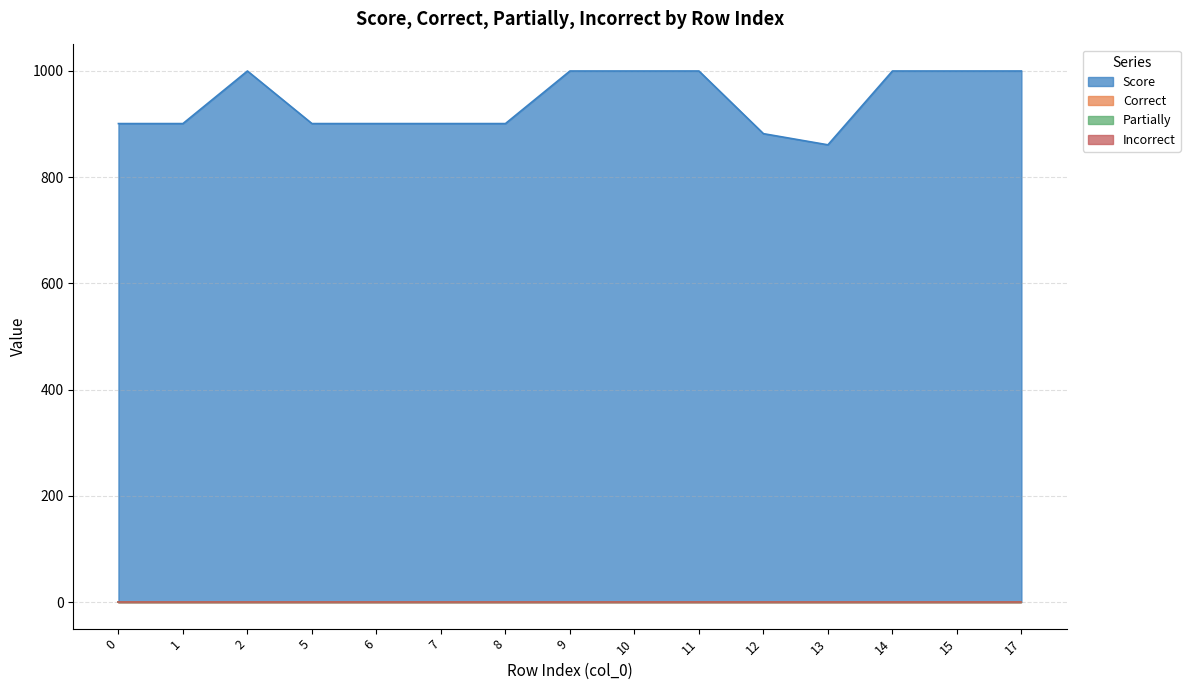

True or false: Correct and Incorrect cross at least once.

False